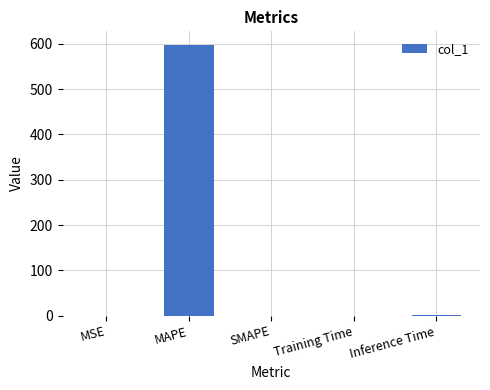

Are the bars horizontal?

No